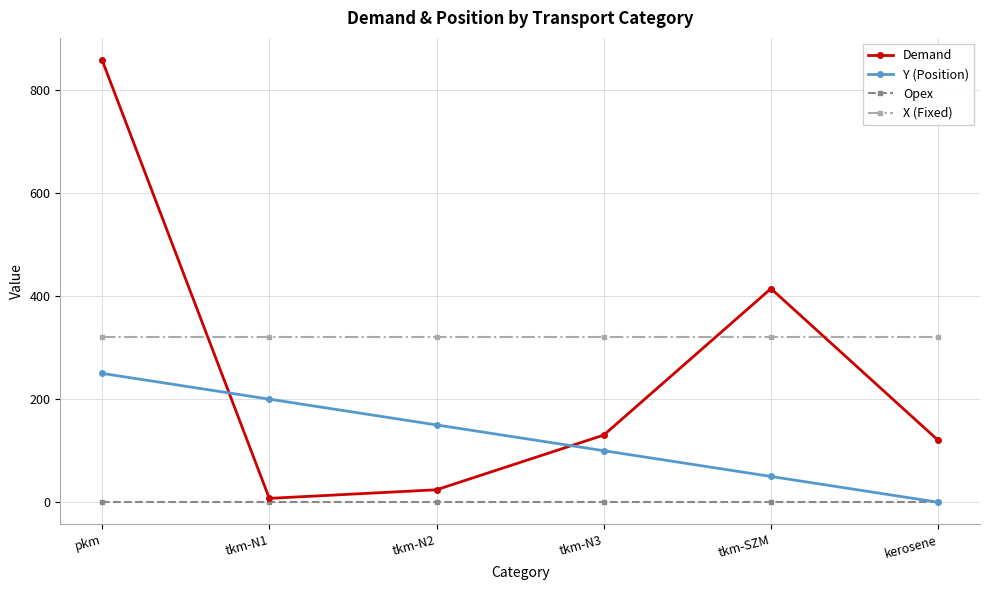

Which series has the largest total across all categories?

X (Fixed)